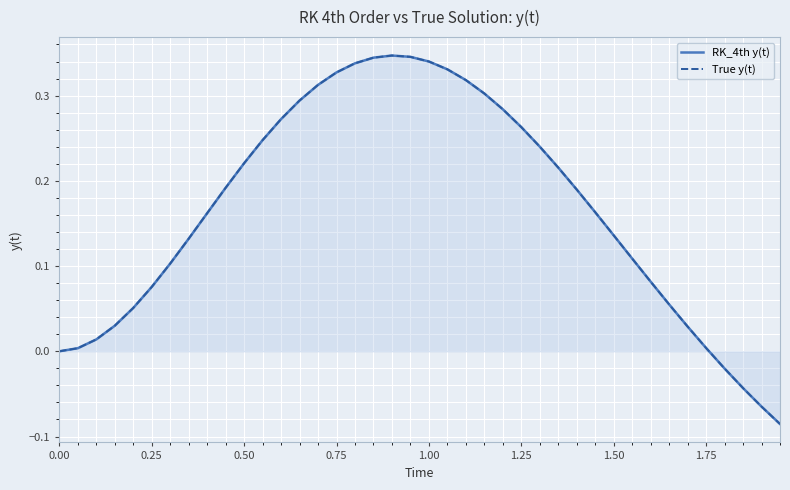

Which series has the widest spread of values?

RK_4th y(t)